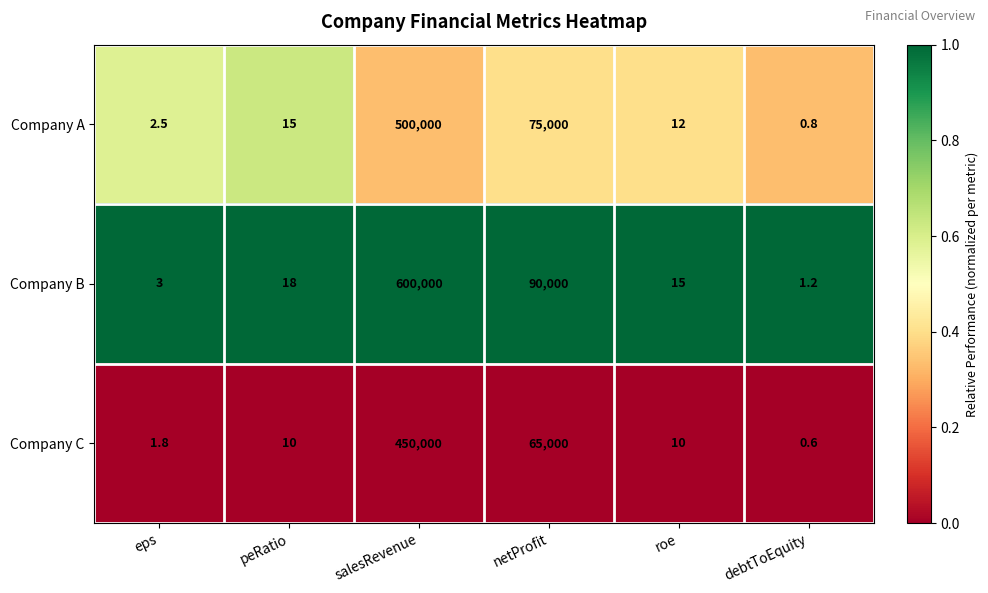

The value of Company A at roe is 8.3. True or false?

False